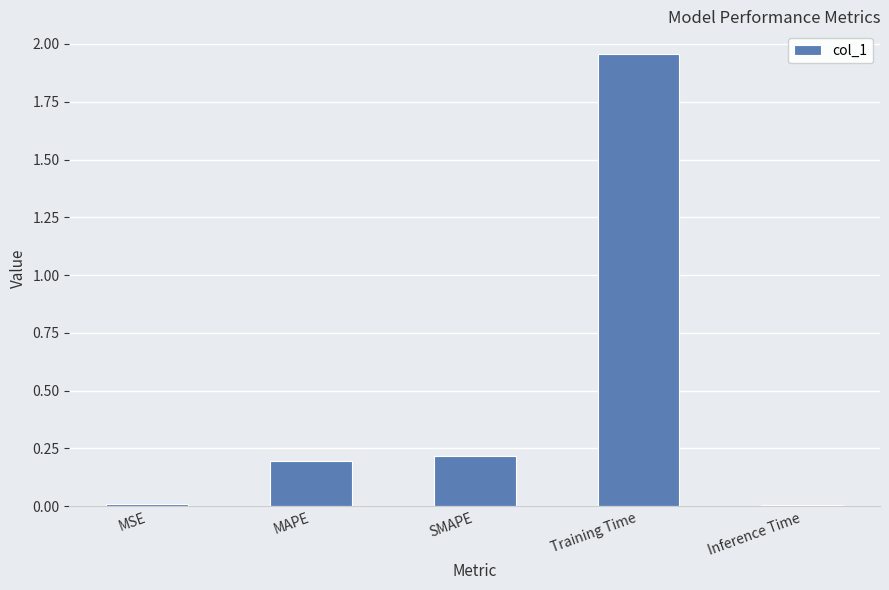

What value does the data have at SMAPE?

0.2